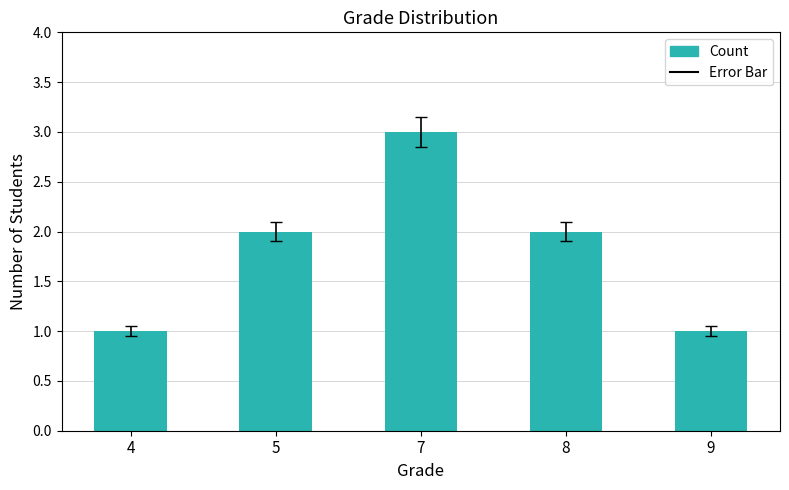

Which category has the highest value across all series?

7